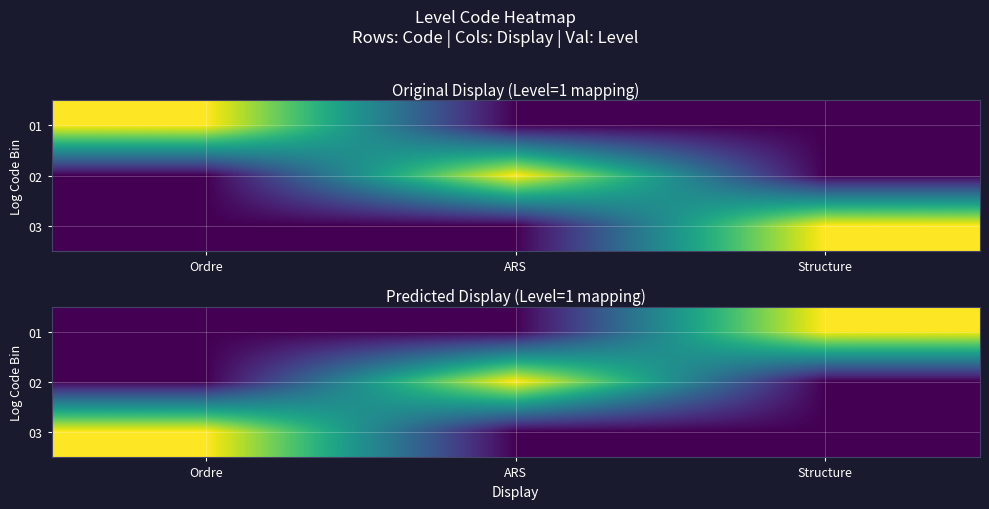

Is the value of 02 at Structure greater than the value of 01 at Structure?

No